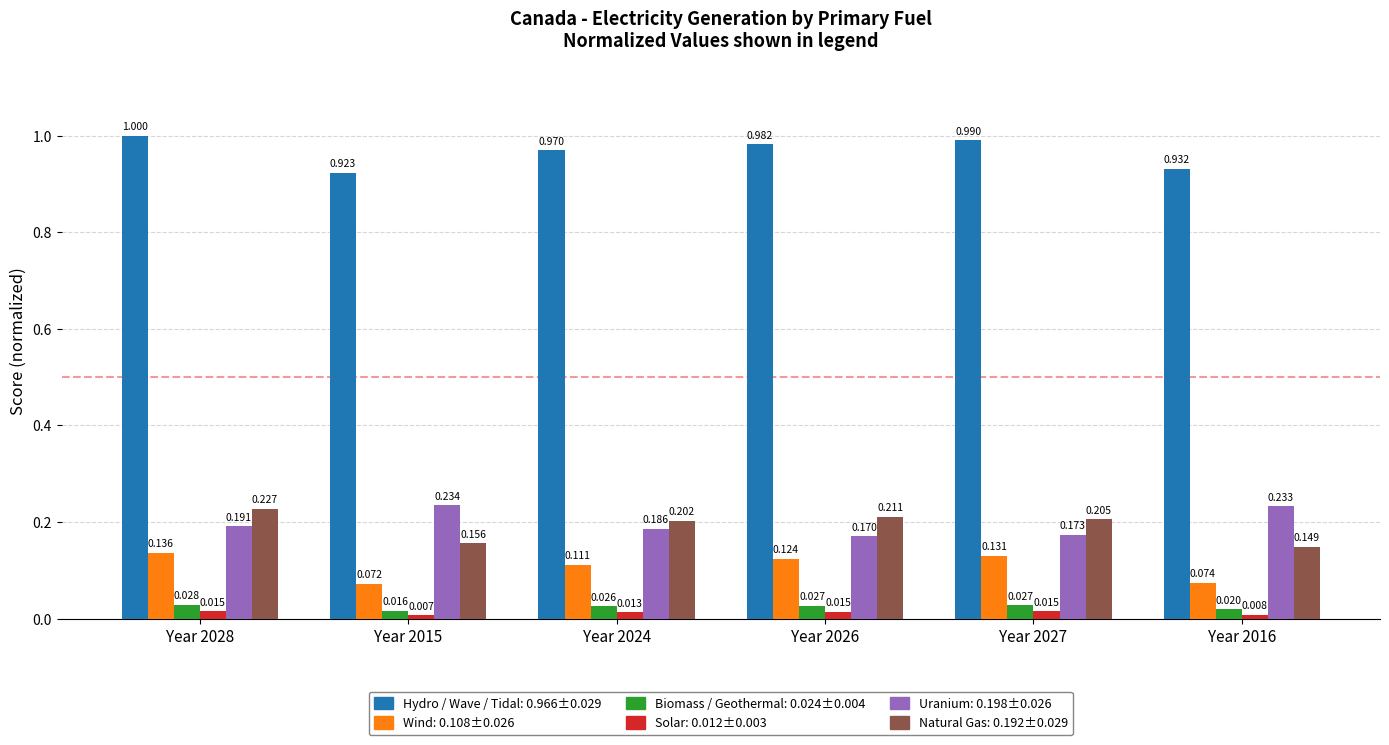

Count the number of categories in the chart.

6